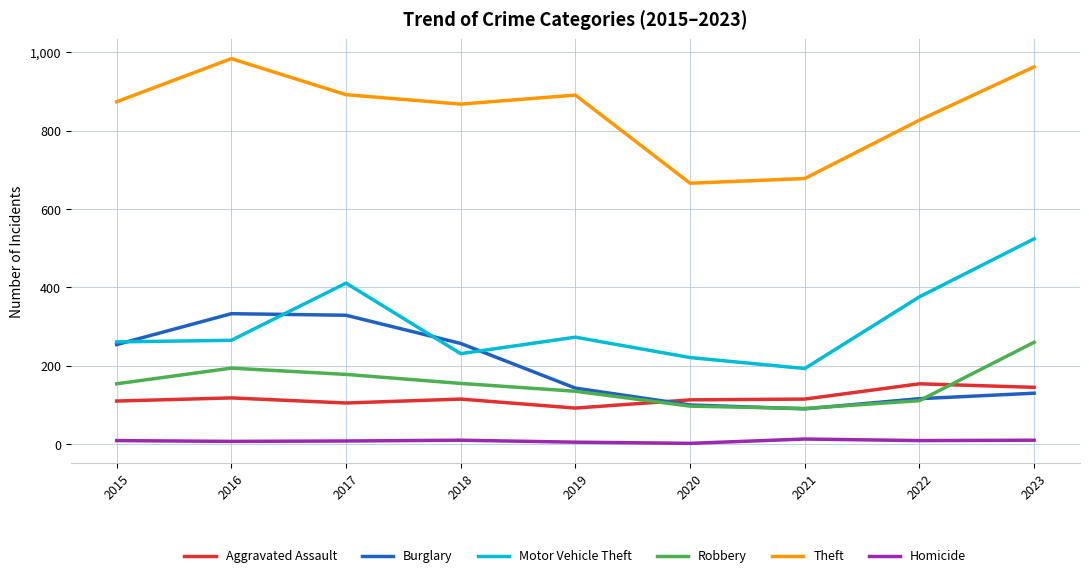

Is this an area chart (filled region under the line)?

No